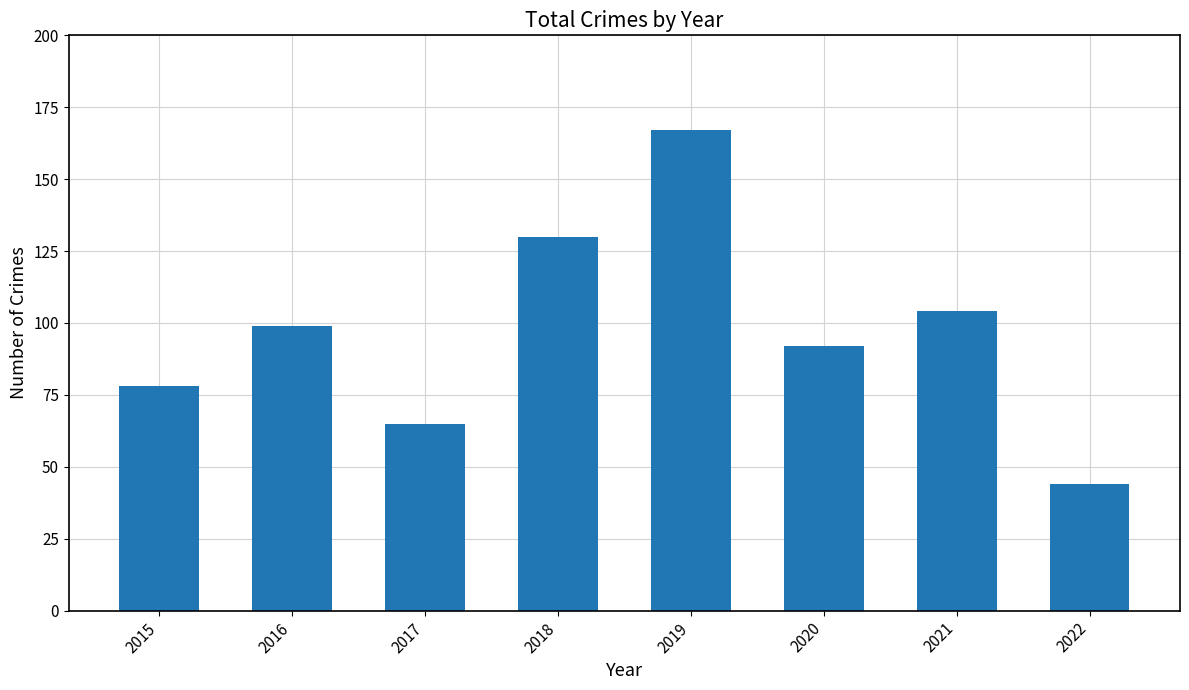

What is the sum of all values?

779